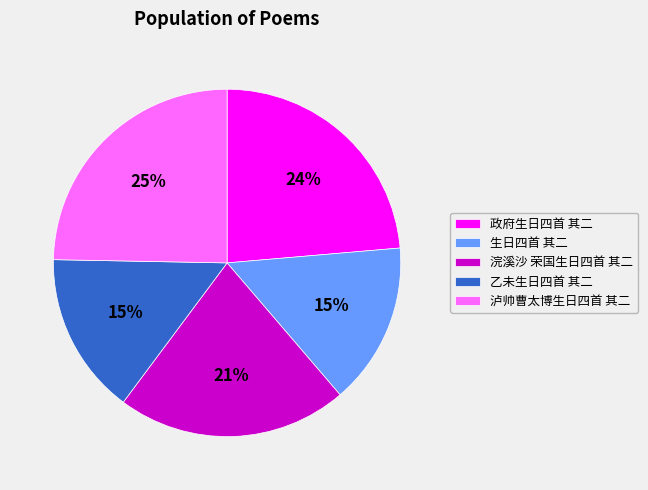

To the nearest percent, what percentage of the pie is 乙未生日四首 其二?

15%